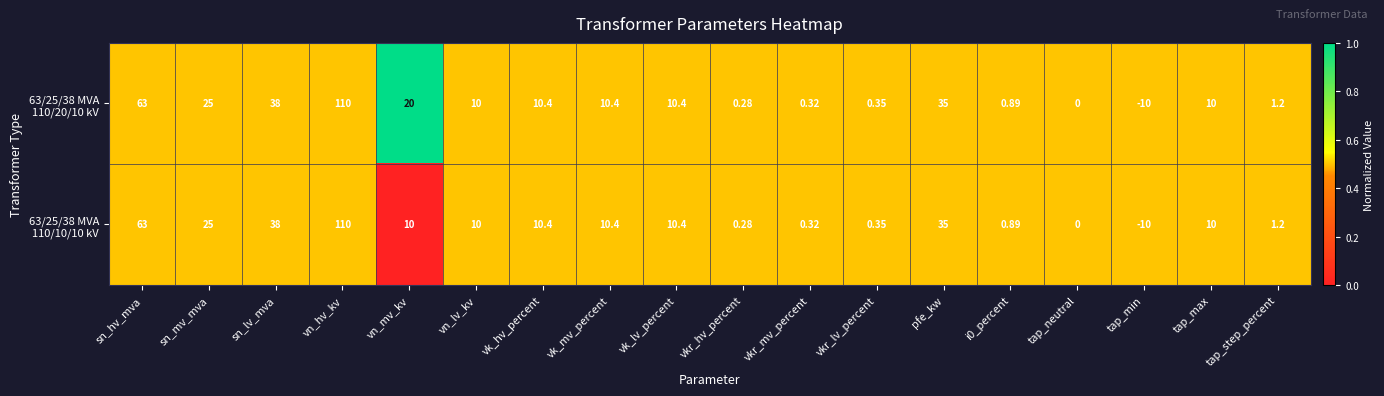

At which category does the chart reach its peak across all series?

vn_hv_kv